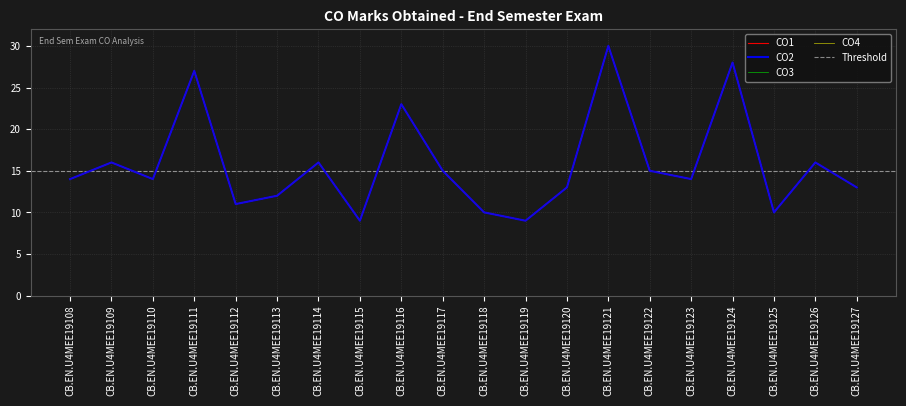

The value of CO3 at CB.EN.U4MEE19110 is 14. True or false?

True